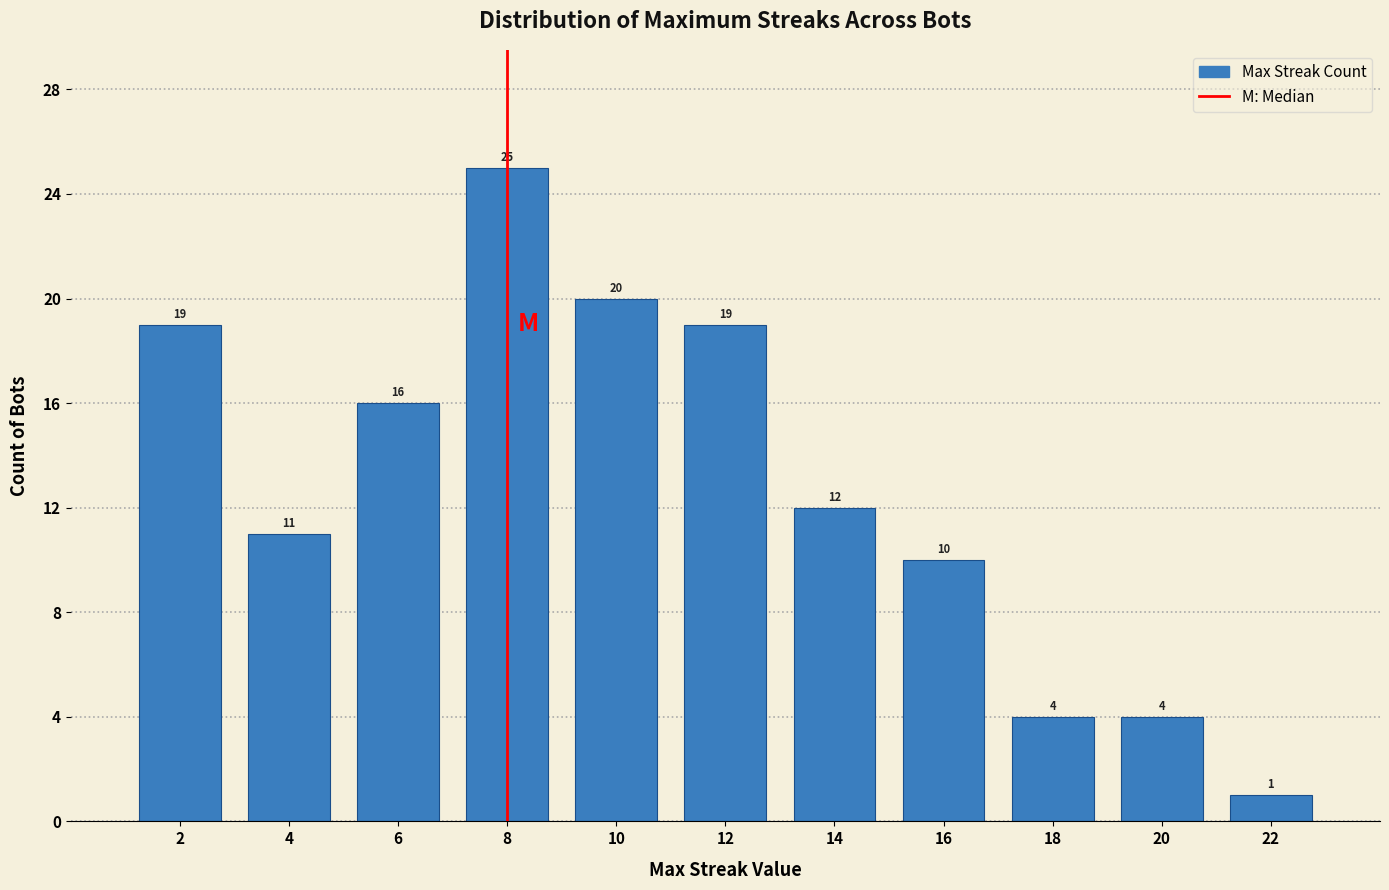

Reading left to right, transcribe all the data shown in this chart.

2=19	4=11	6=16	8=25	10=20	12=19	14=12	16=10	18=4	20=4	22=1